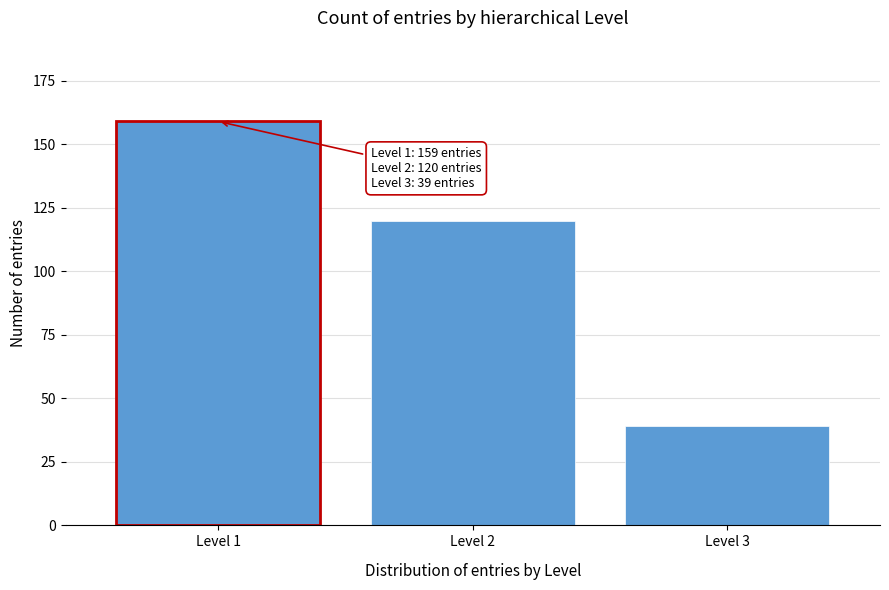

Reading left to right, extract all data points from this chart.

Level 1=159	Level 2=120	Level 3=39